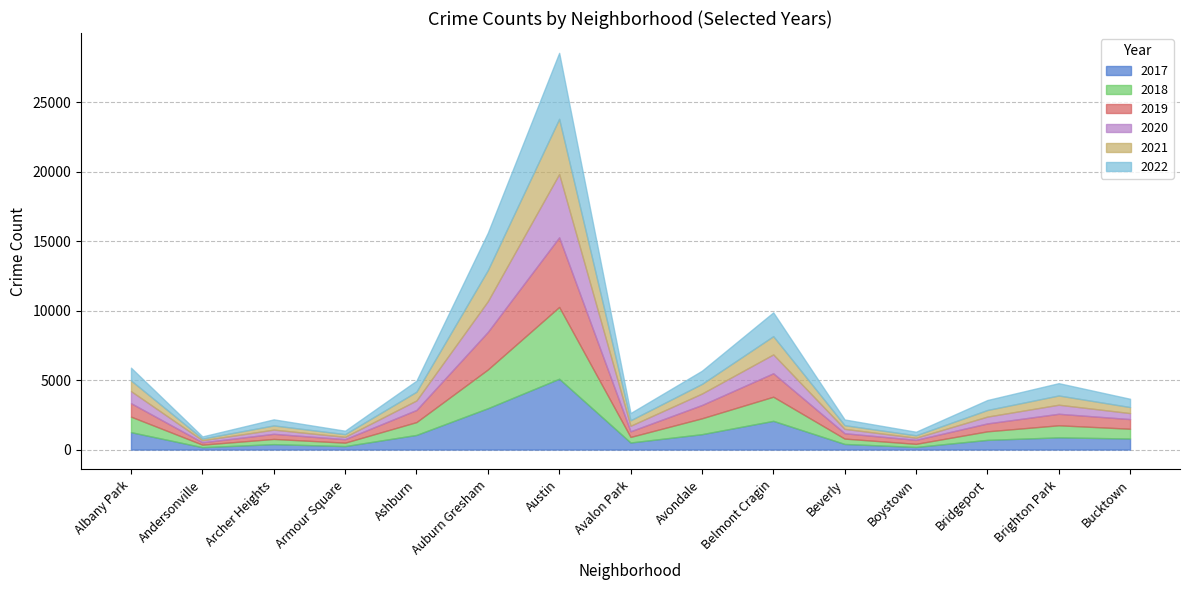

At which category does 2018 reach its first local peak?

Archer Heights